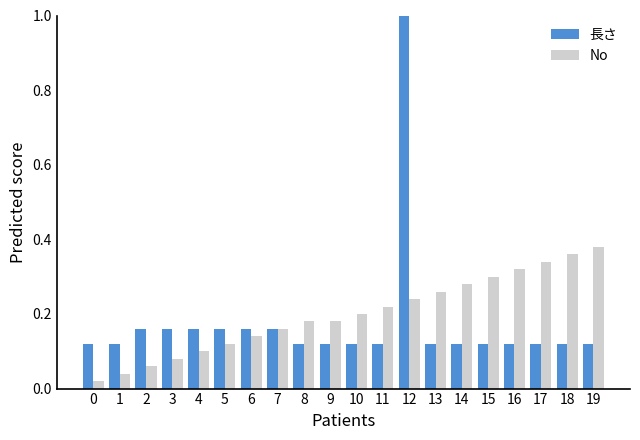

At how many categories does at least one series exceed 0?

20